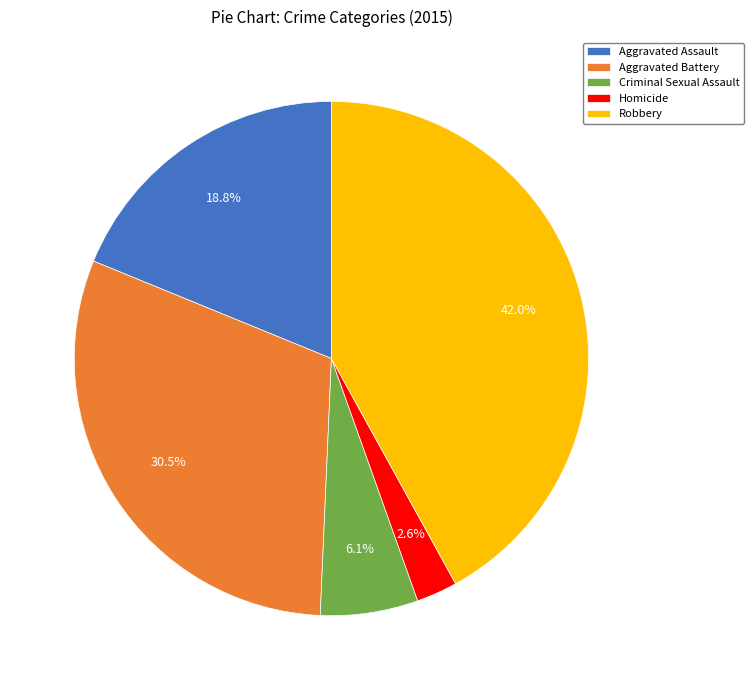

Combined, what portion of the pie is Robbery and Homicide?

44.6%